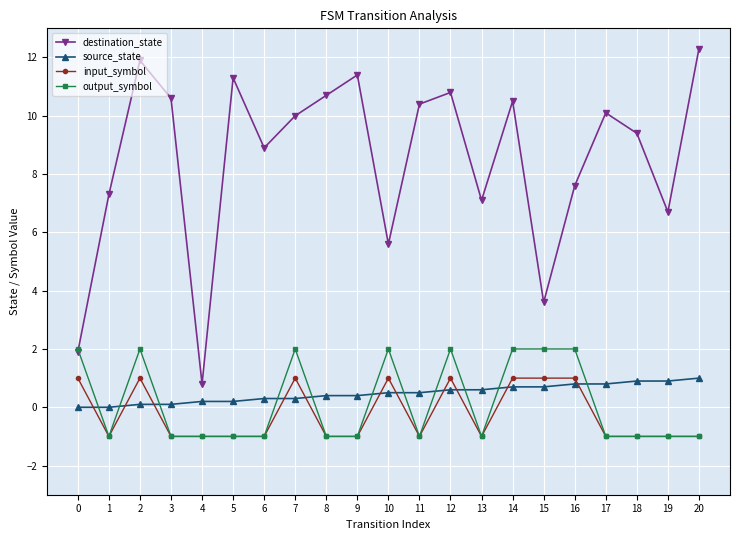

True or false: output_symbol and source_state intersect in this chart.

True